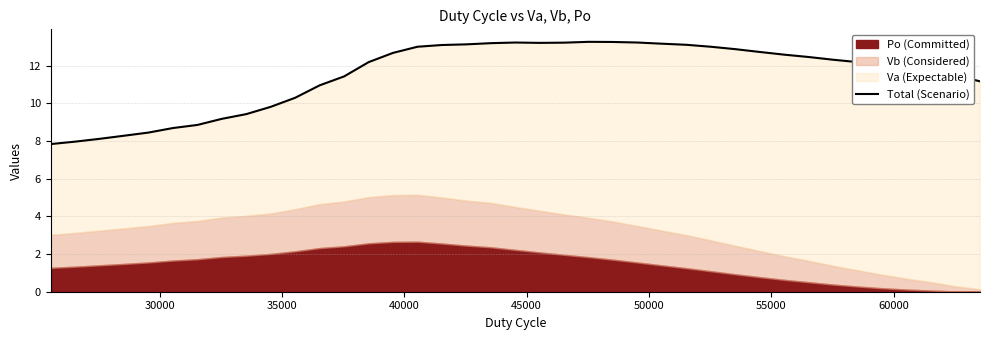

How many lines are shown in the chart?

1